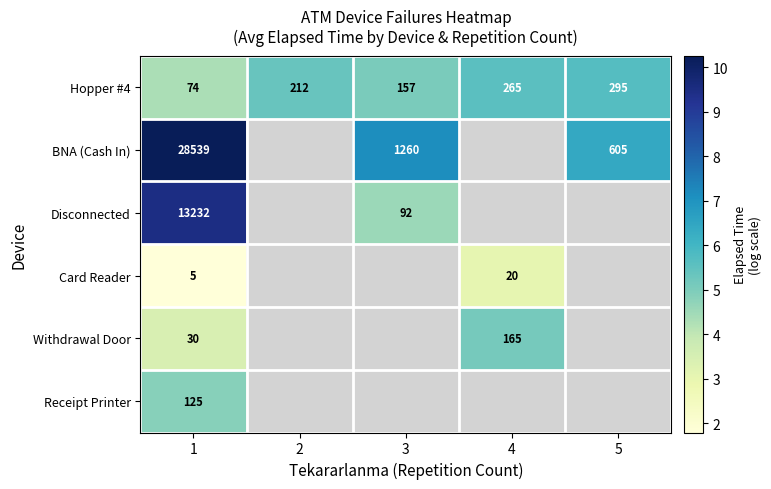

At which label does Receipt Printer reach its peak?

1